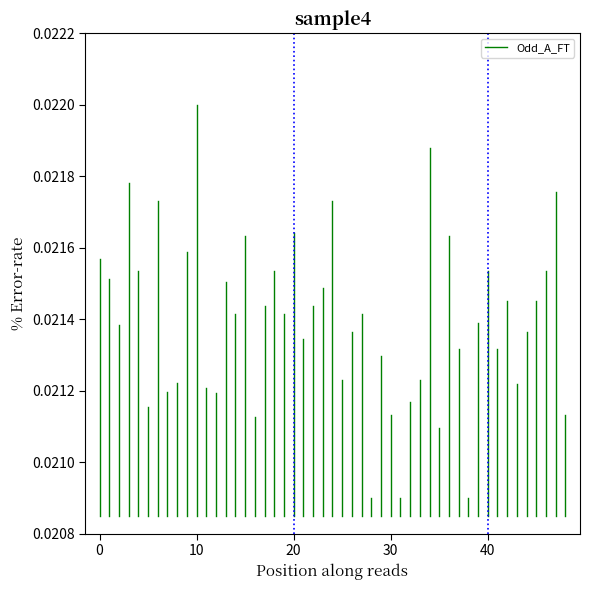

The value at 0 is 0.0. True or false?

False